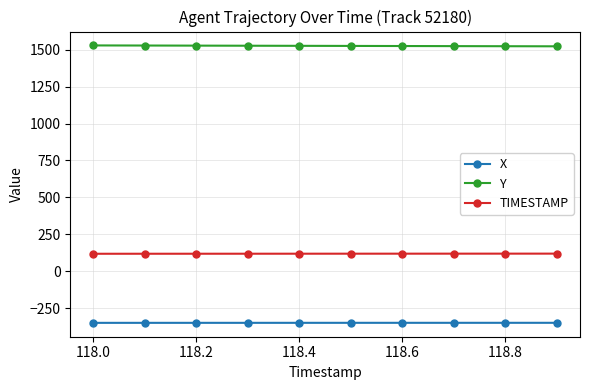

What is the value of the X point at the 6th from the left?

-349.9